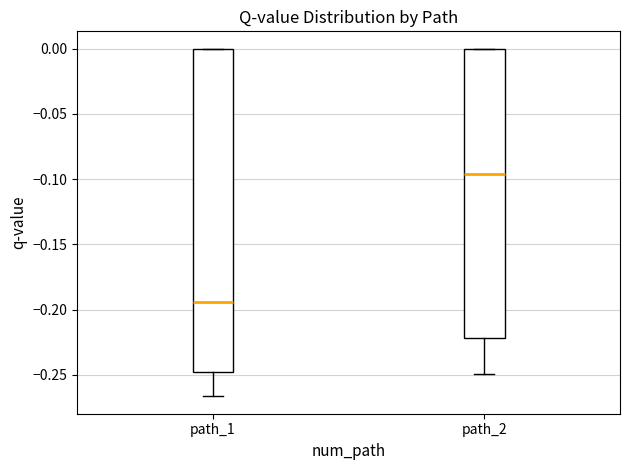

Which box's median line is the highest?

path_2